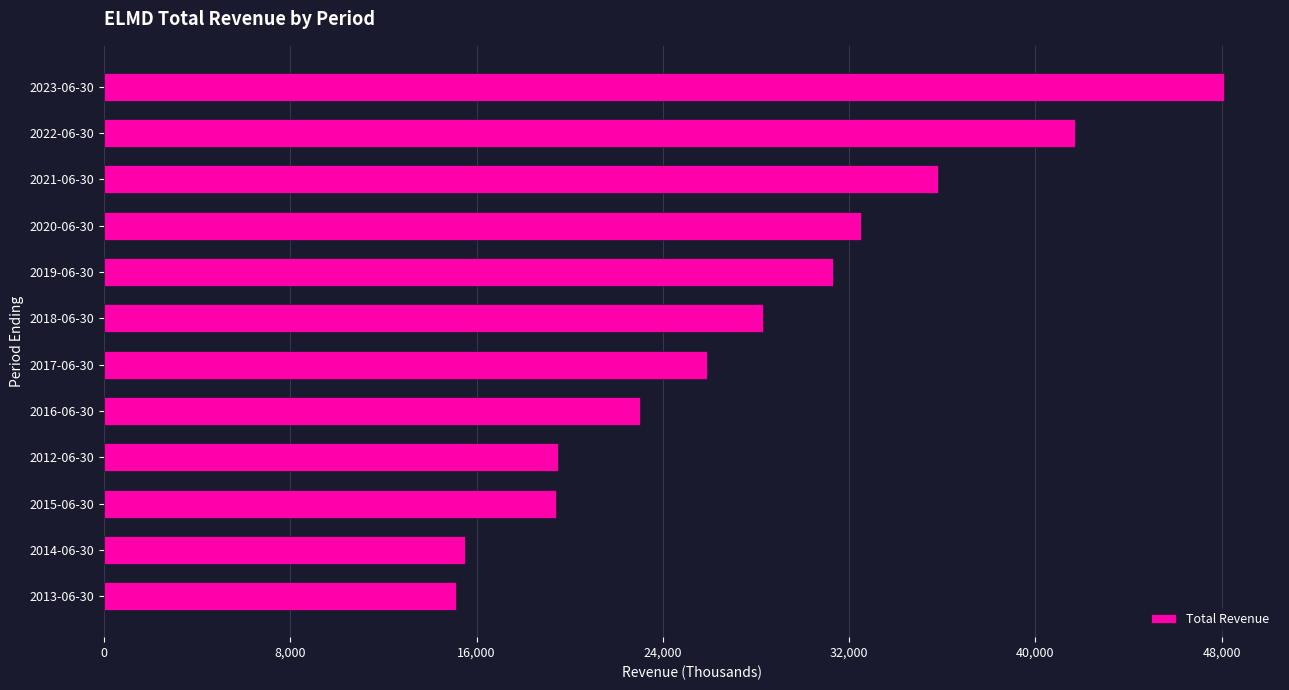

Which category has the highest value across all series?

2023-06-30